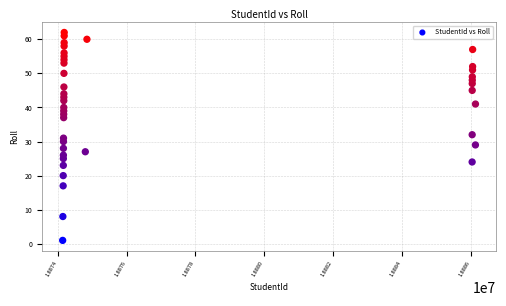

What is the range of X values (max minus min)?

11994